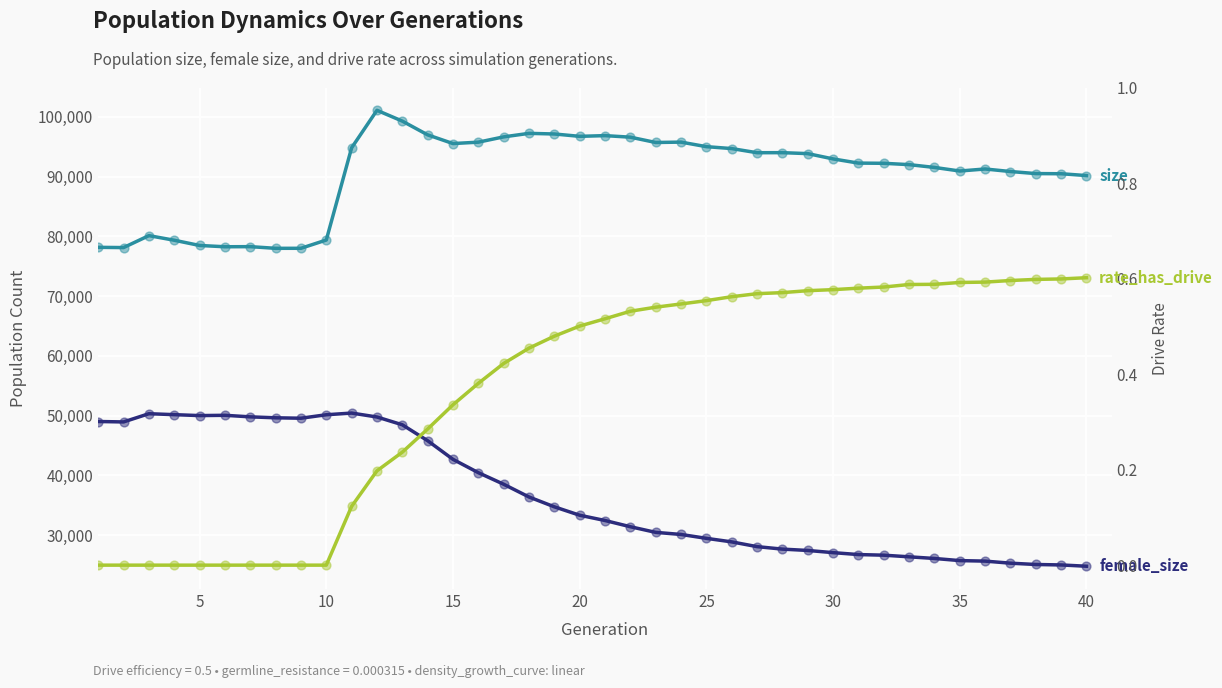

What are all the series names shown in the legend?

size, female_size, rate_has_drive